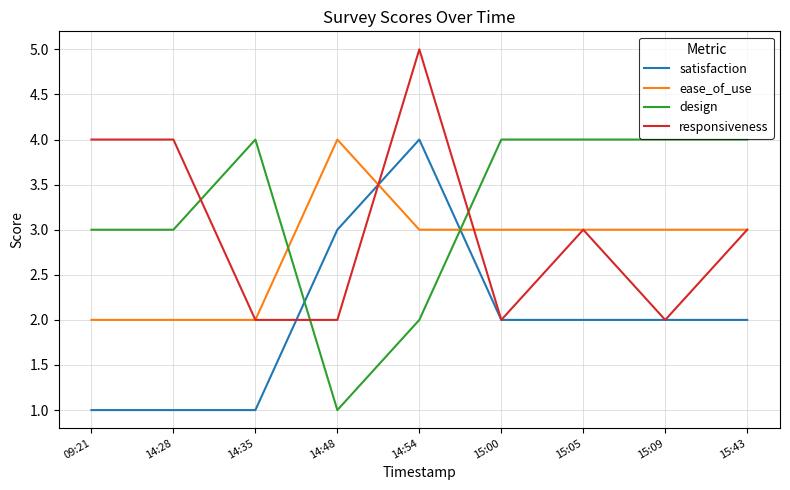

Where do design and satisfaction first cross each other?

14:35 and 14:48